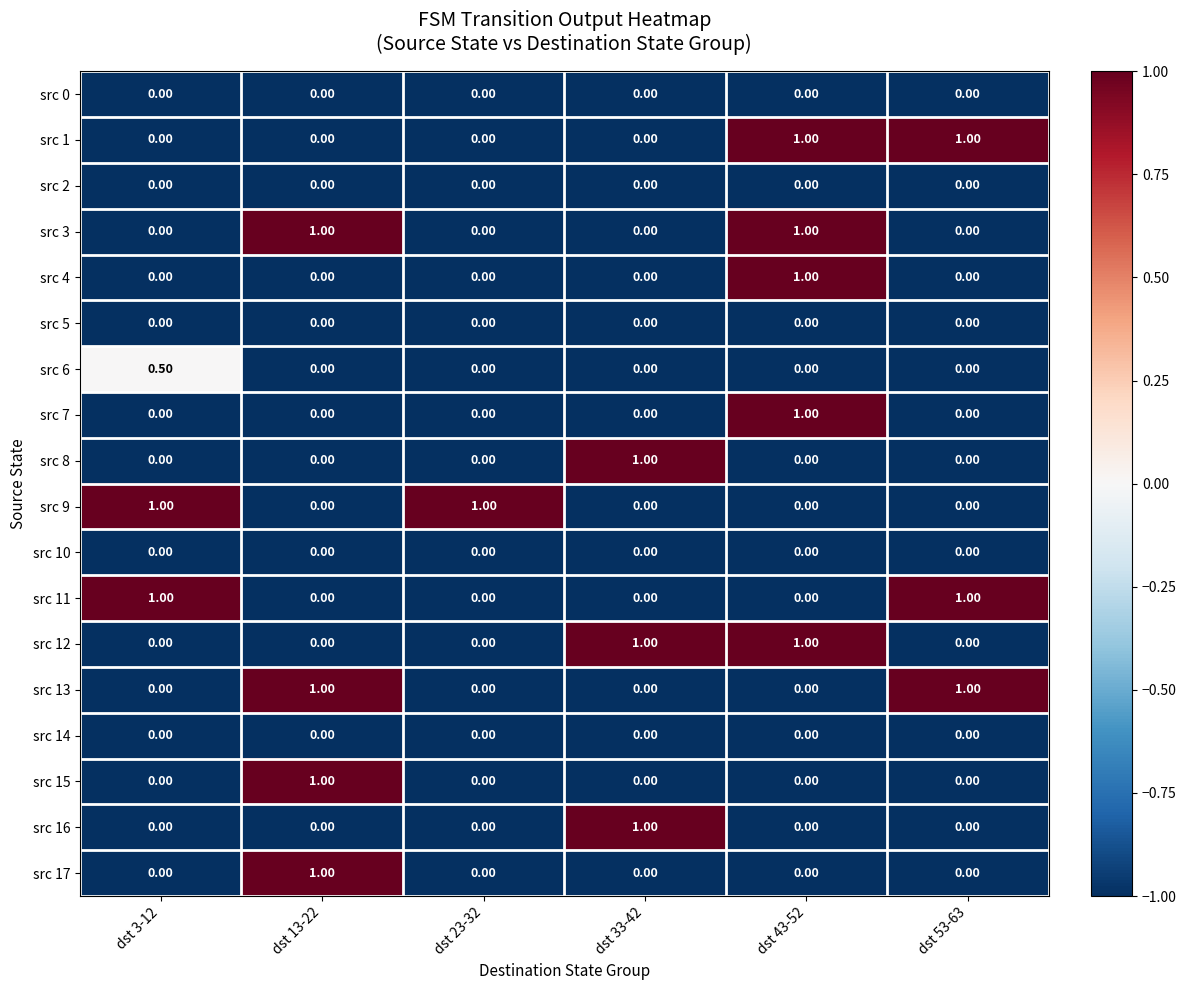

What is the difference between the maximum and minimum values in the src 13 series?

1.0